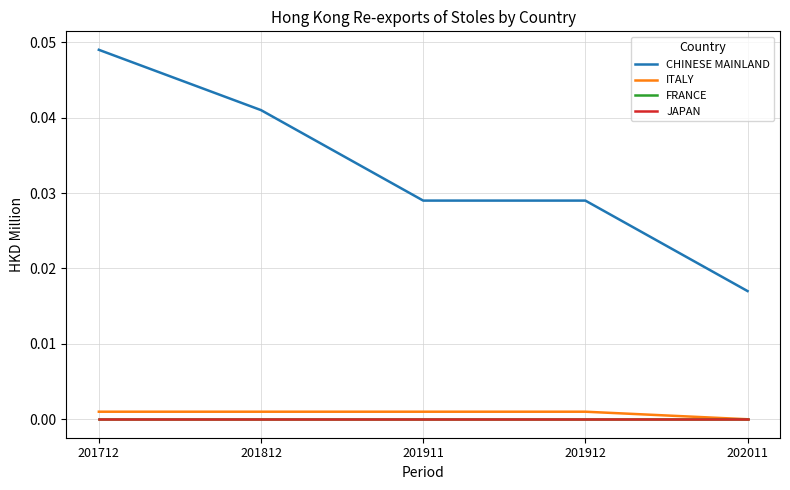

Does the chart display data point markers on the line(s)?

No